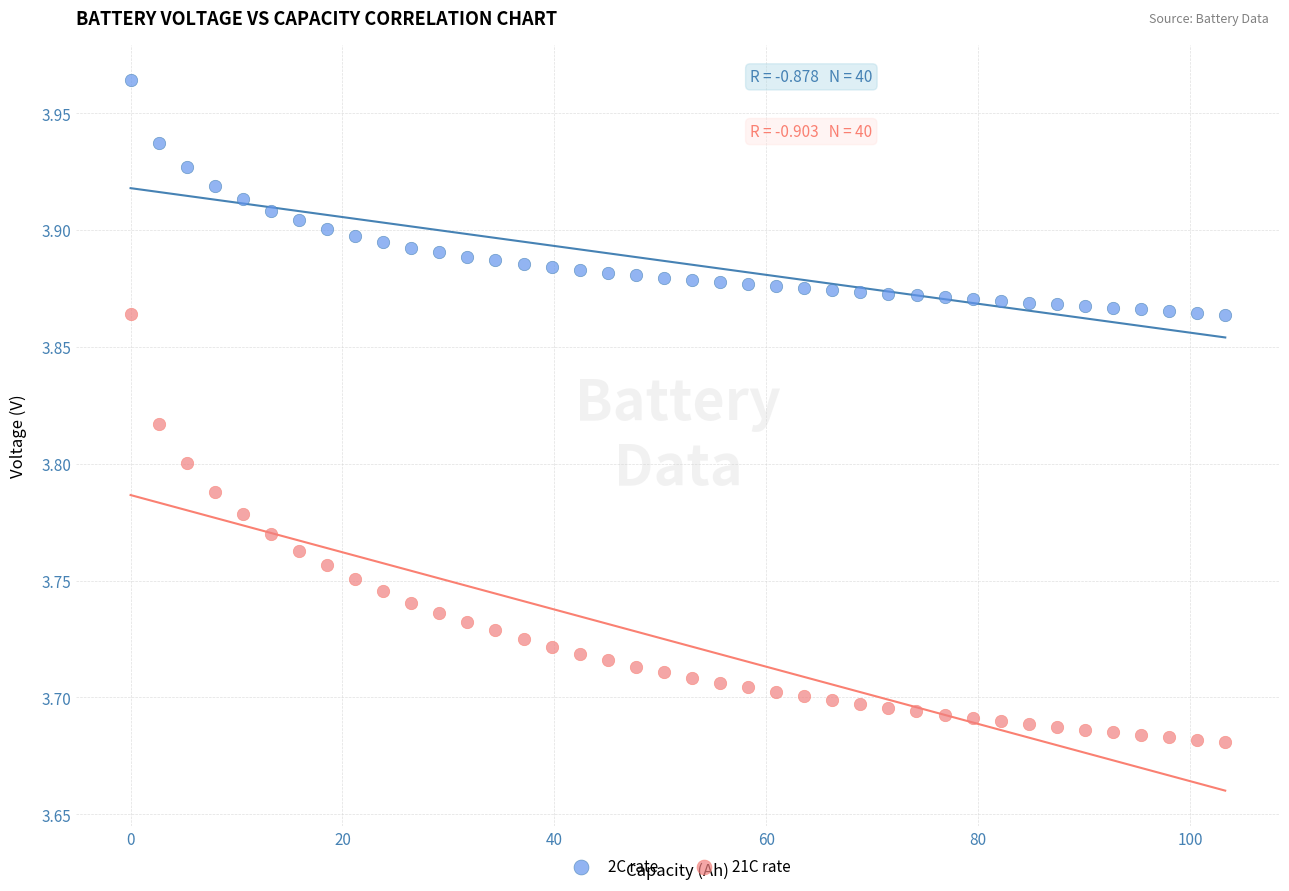

What are all the series names shown in the legend?

2C rate, 21C rate